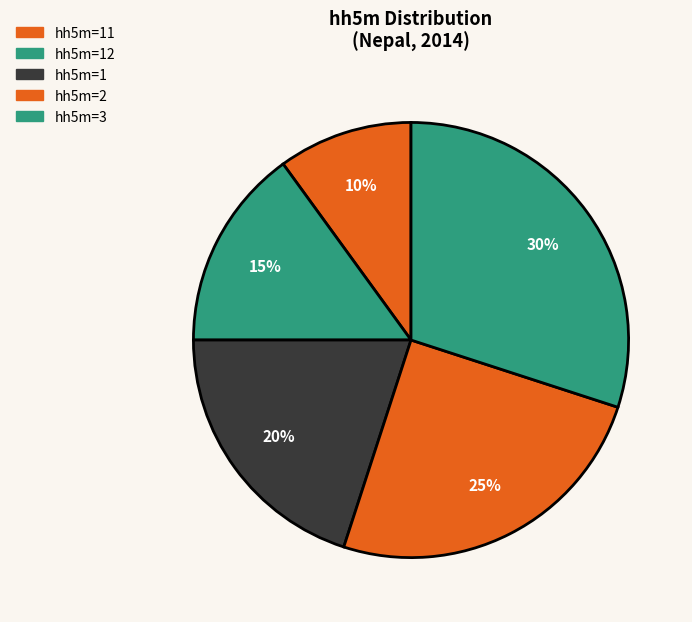

How many slices are in this pie chart?

5